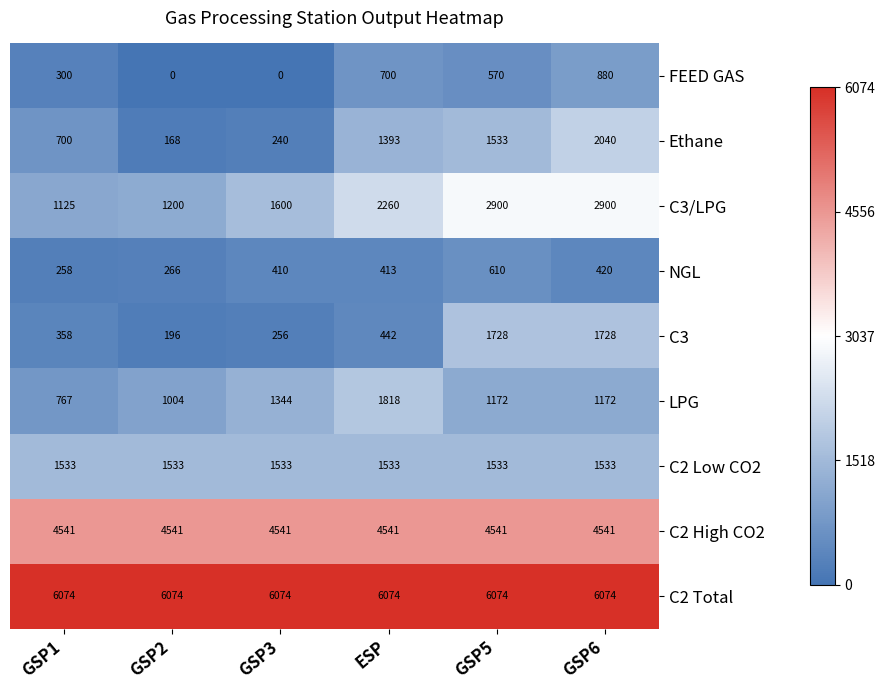

What is the total value across all series at GSP1?

15656